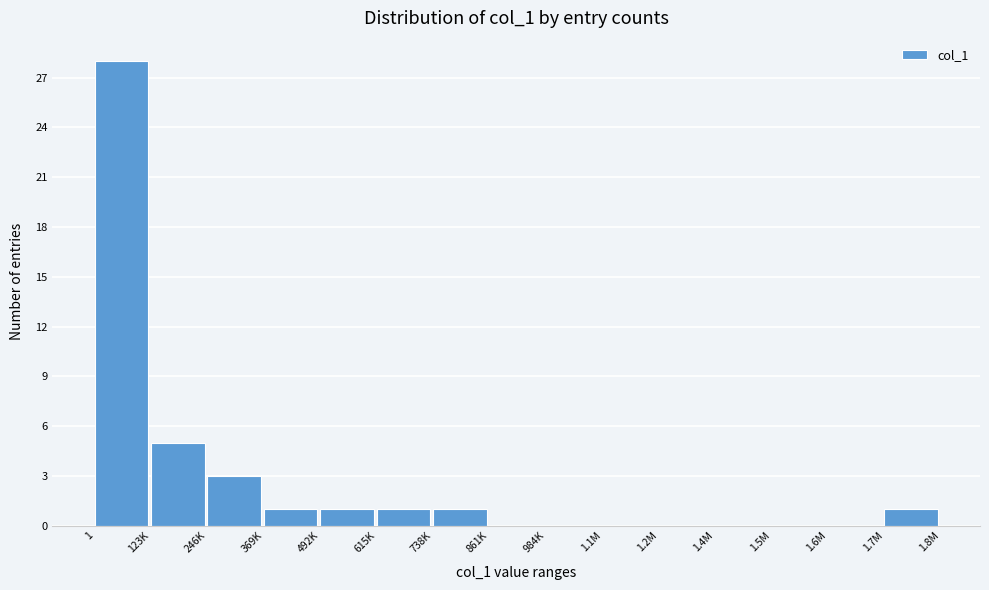

Reading left to right, extract all data points from this chart.

1=28	123K=5	246K=3	369K=1	492K=1	615K=1	738K=1	861K=0	984K=0	1.1M=0	1.2M=0	1.4M=0	1.5M=0	1.6M=0	1.7M=1